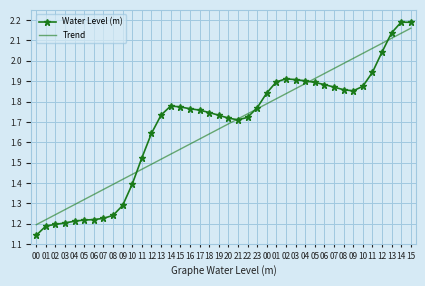

What are all the series names shown in the legend?

Water Level (m), Trend